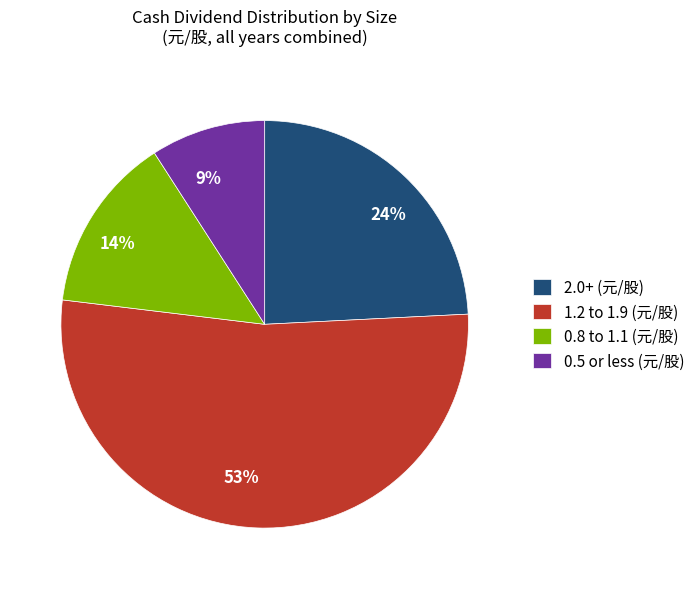

Is there a majority slice in this chart?

Yes